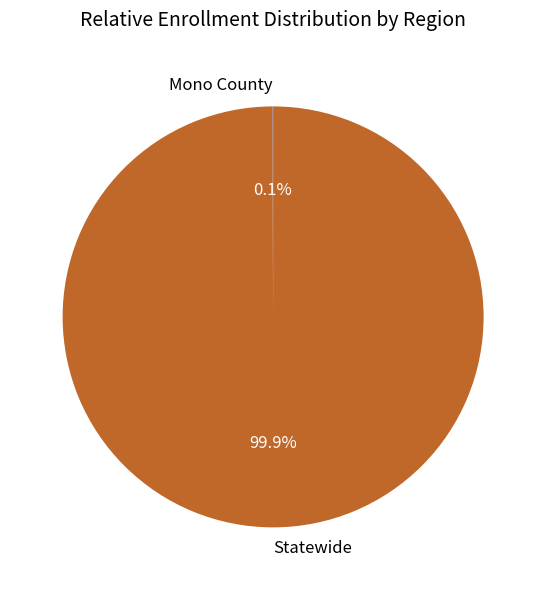

Which slice represents more than half of the pie?

Statewide